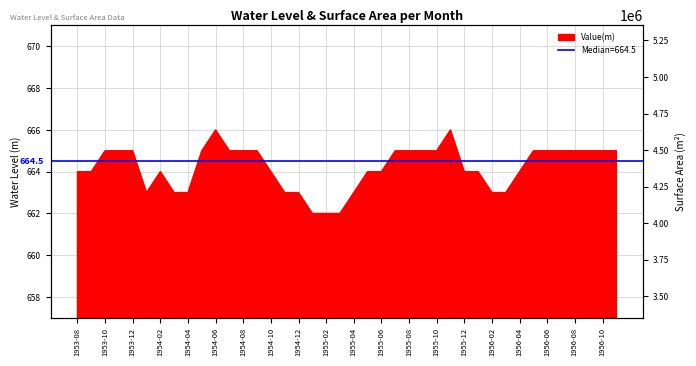

What is the maximum value shown in the chart?

666